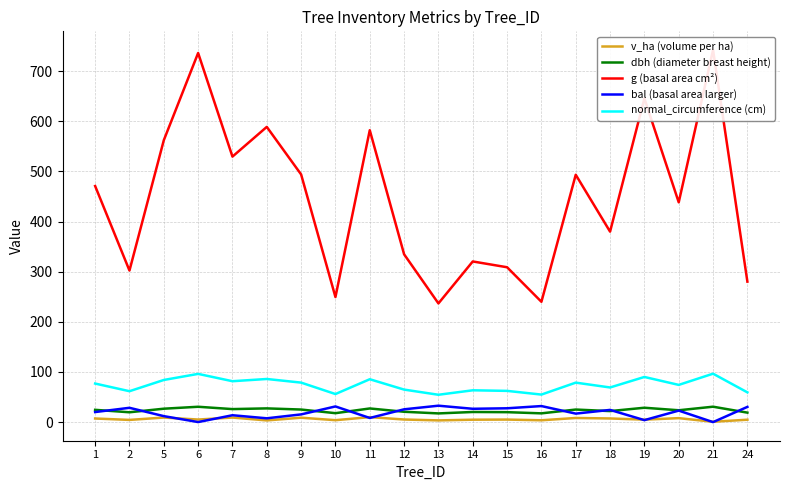

What is the approximate value of g (basal area cm²) at 5?

562.2